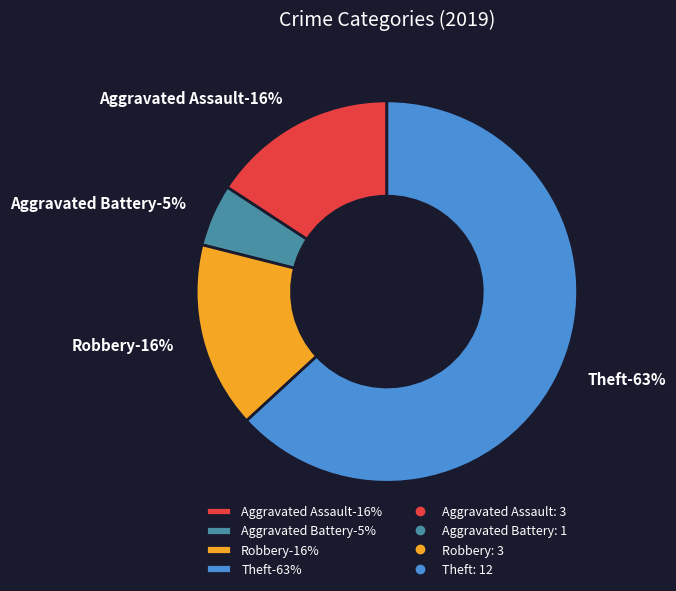

Which category accounts for the majority?

Theft